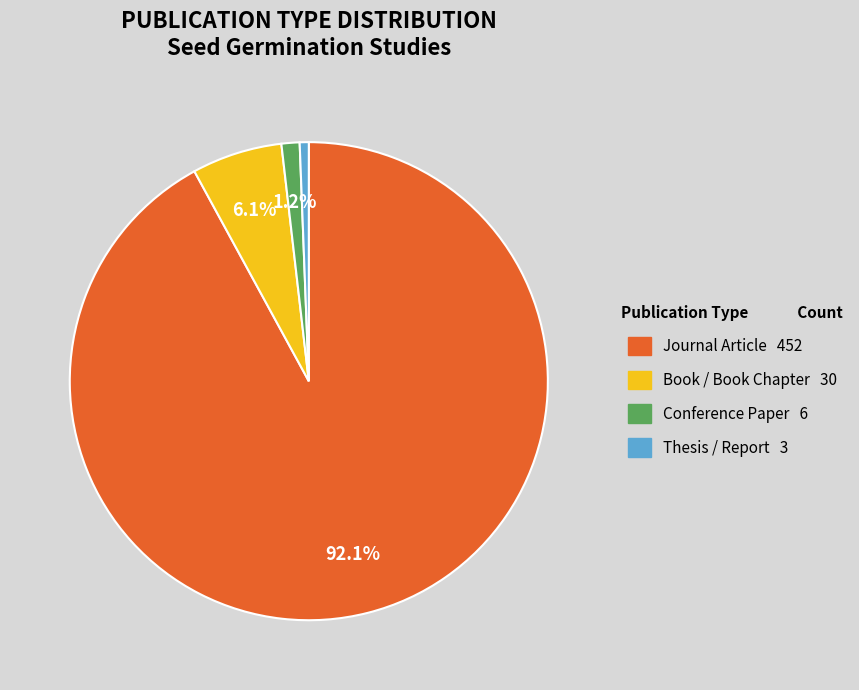

Is there a majority slice in this chart?

Yes